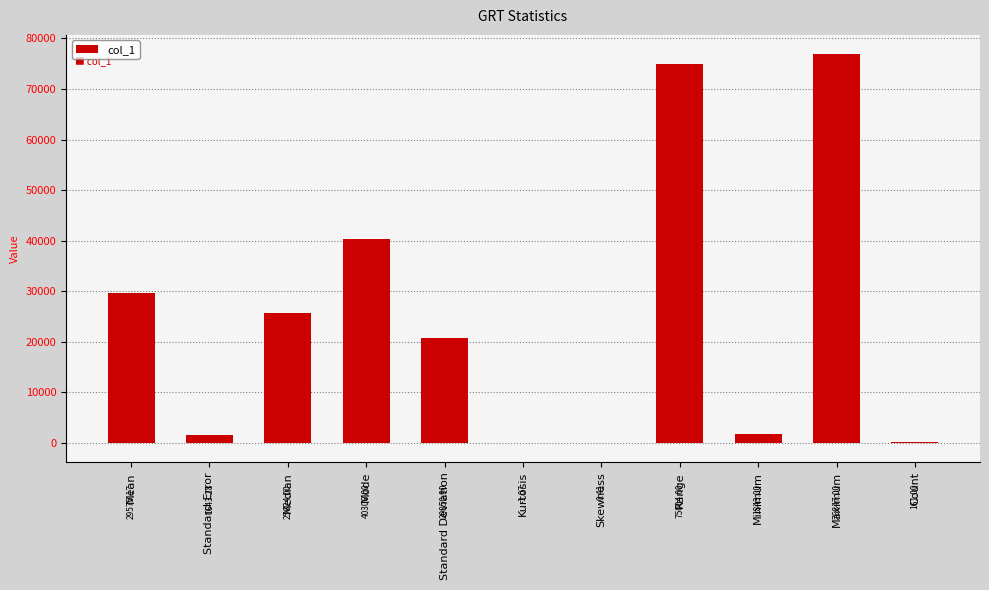

Count the number of data series in this chart.

1